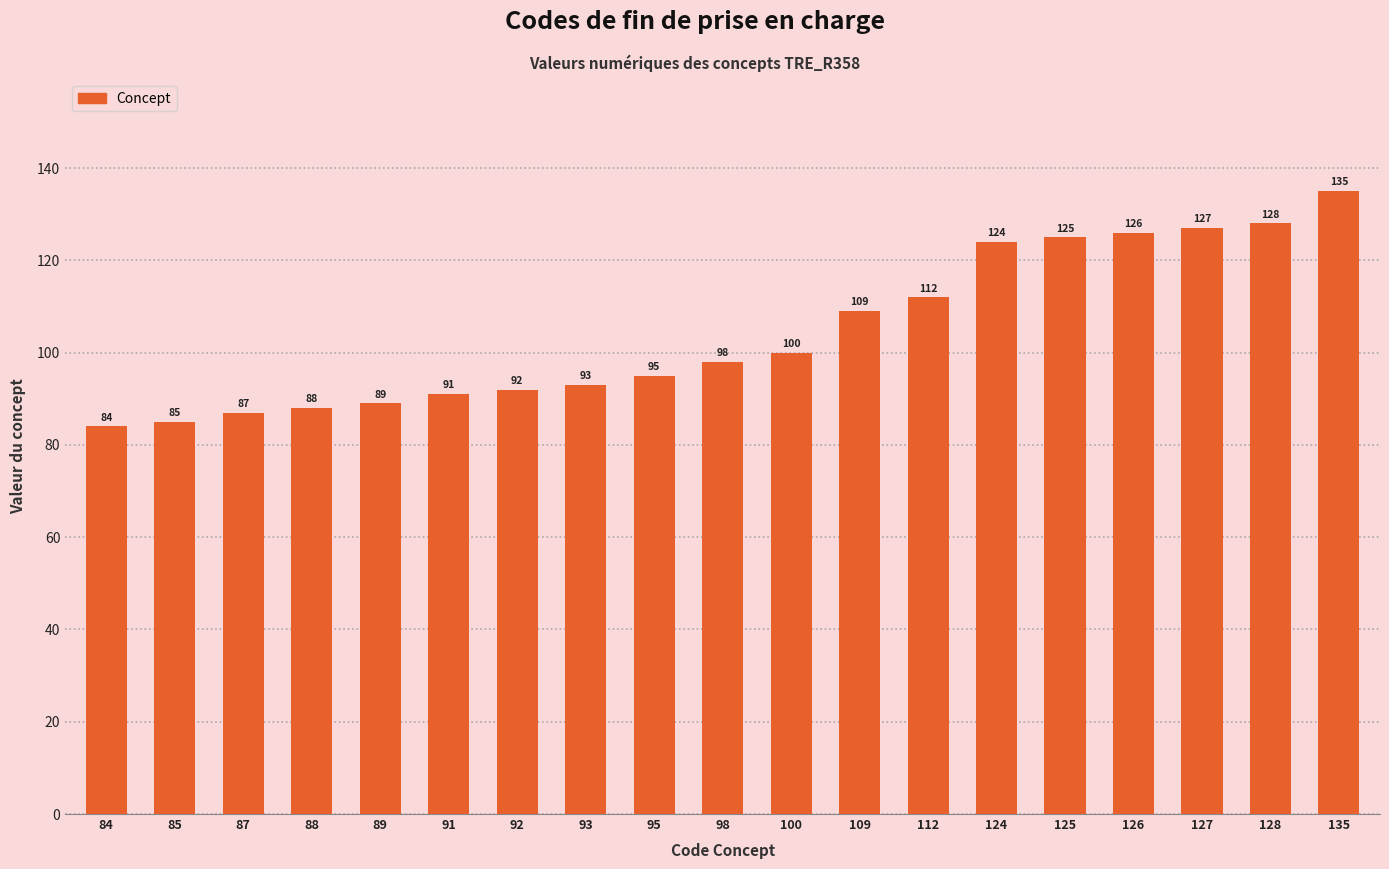

What is the difference between the values at 100 and 87?

13